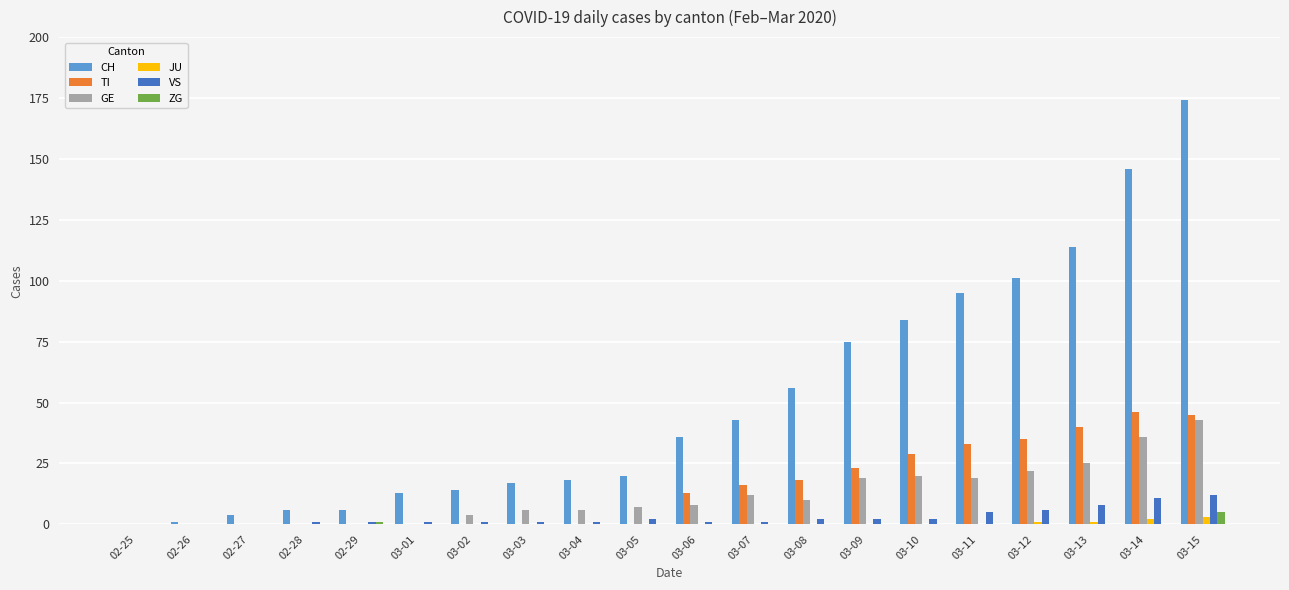

At which category does the chart reach its peak across all series?

03-15